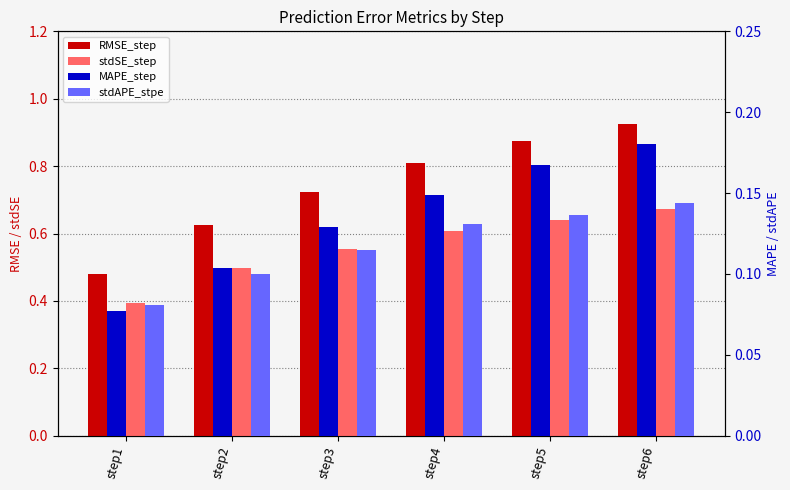

What is the highest value of the RMSE_step series?

0.9